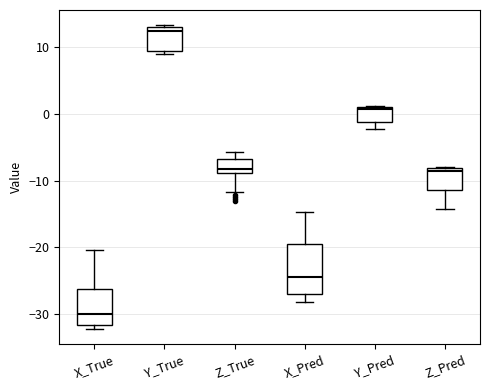

Which box's median line is the lowest?

X_True